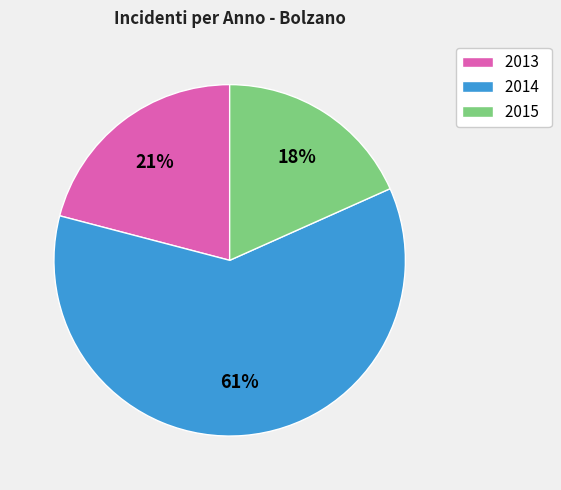

To the nearest percent, what is the difference between the 2015 and 2013 slice percentages?

3%